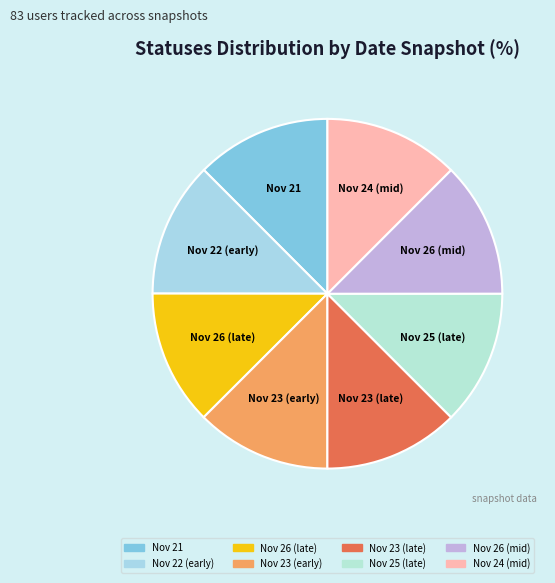

Approximately how many times larger is the value at Nov 25 (late) compared to Nov 23 (early)?

1.0